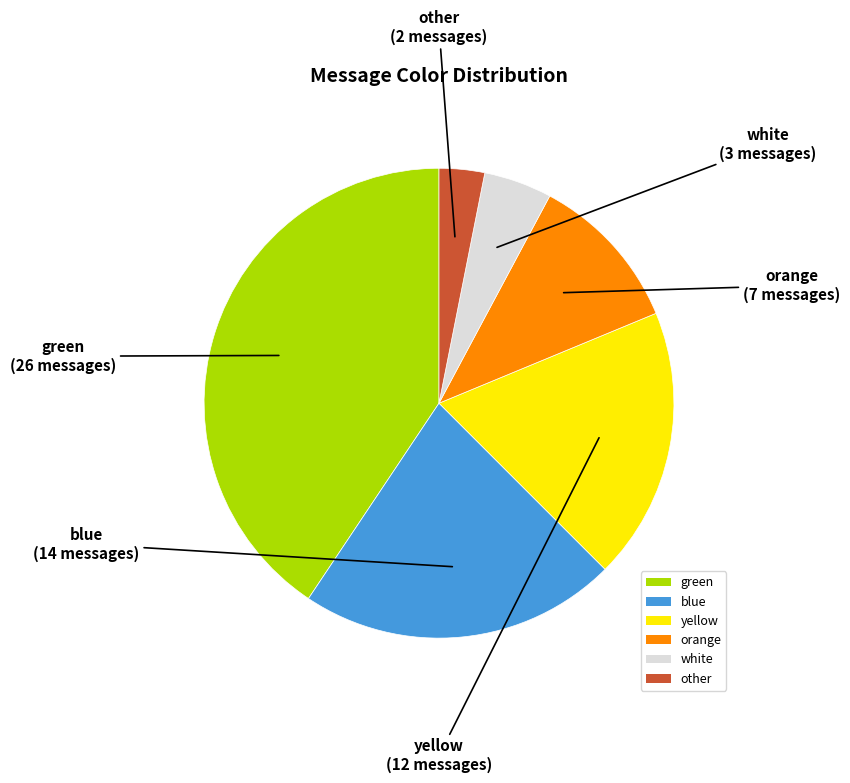

Approximately how many times larger is the value at green compared to white?

8.7